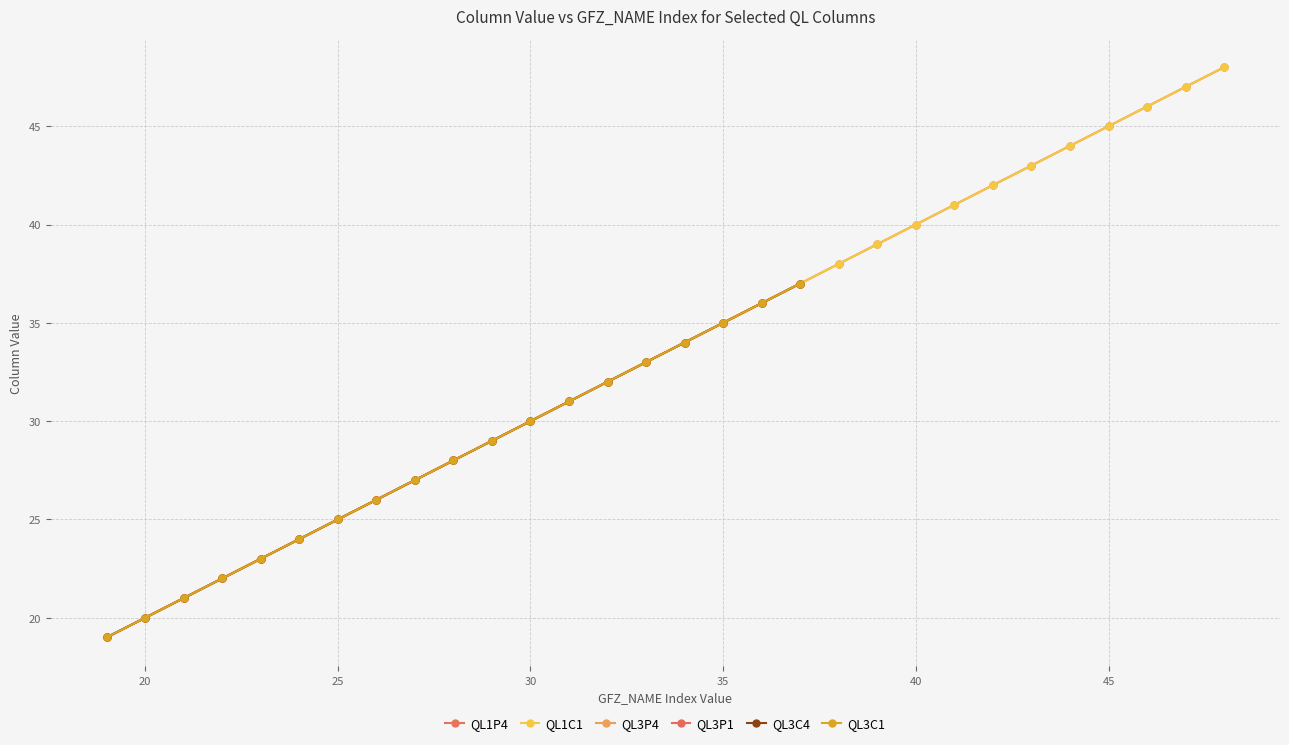

Which series has the largest range (max minus min)?

QL1P4